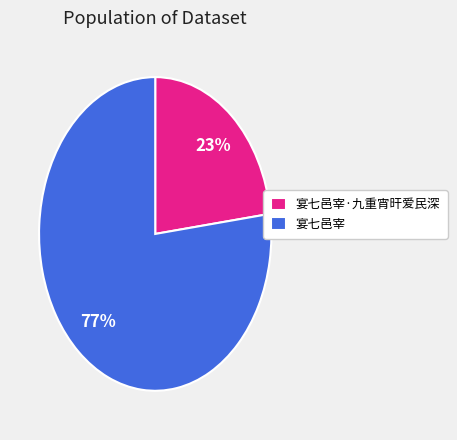

What percentage is the 宴七邑宰·九重宵旰爱民深 slice, to the nearest percent?

23%